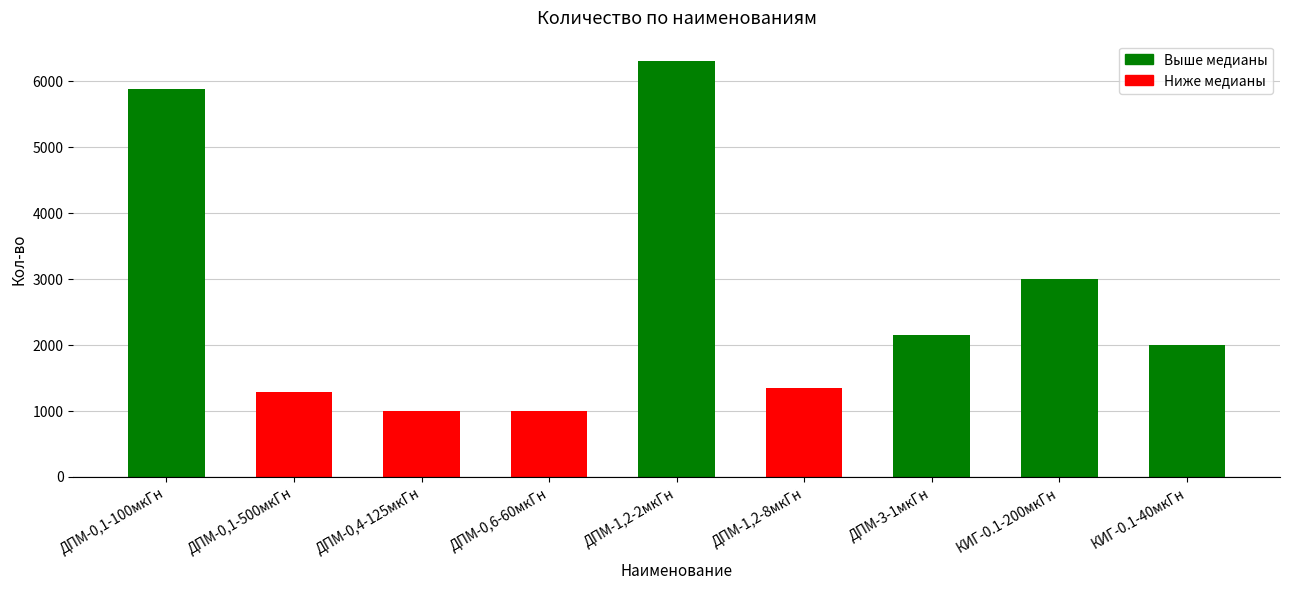

What is the label of the 6th bar from the left?

ДПМ-1,2-8мкГн